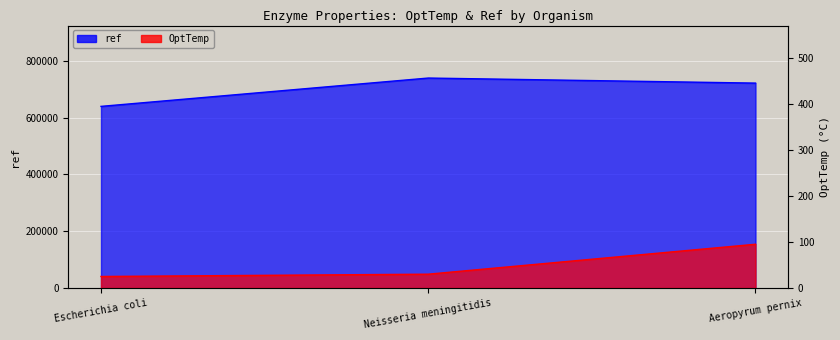

Which category has the lowest value across all series?

Escherichia coli